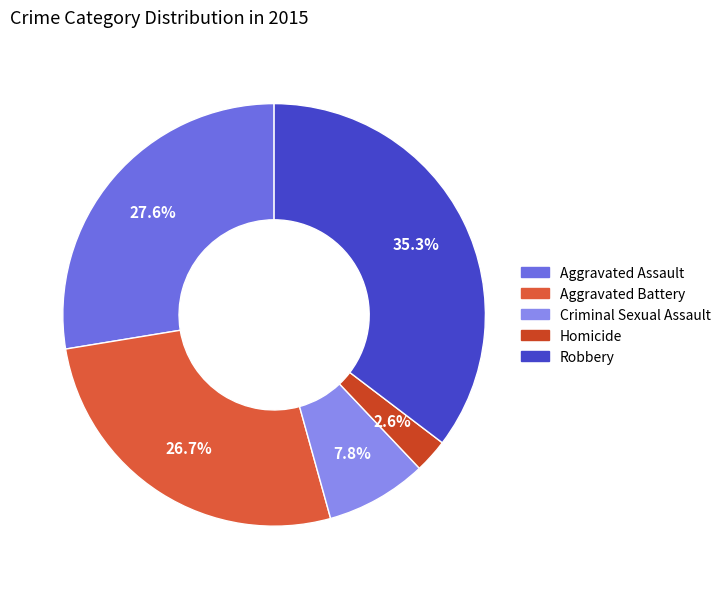

What portion of the pie excludes Robbery?

64.7%